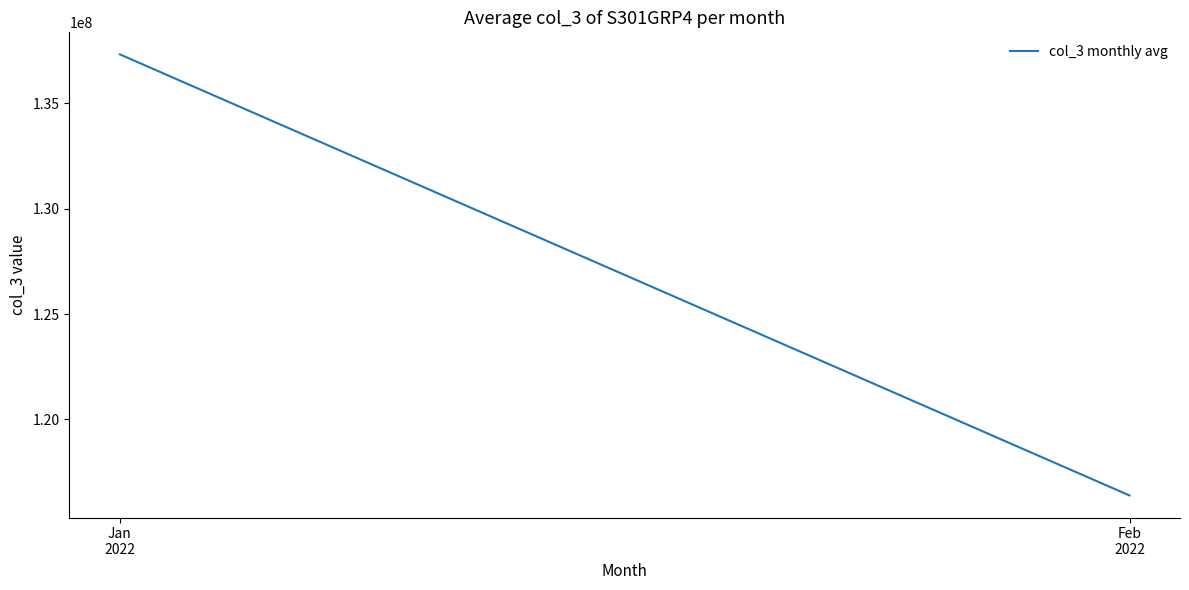

The value at Feb
2022 is 57790224.7. True or false?

False